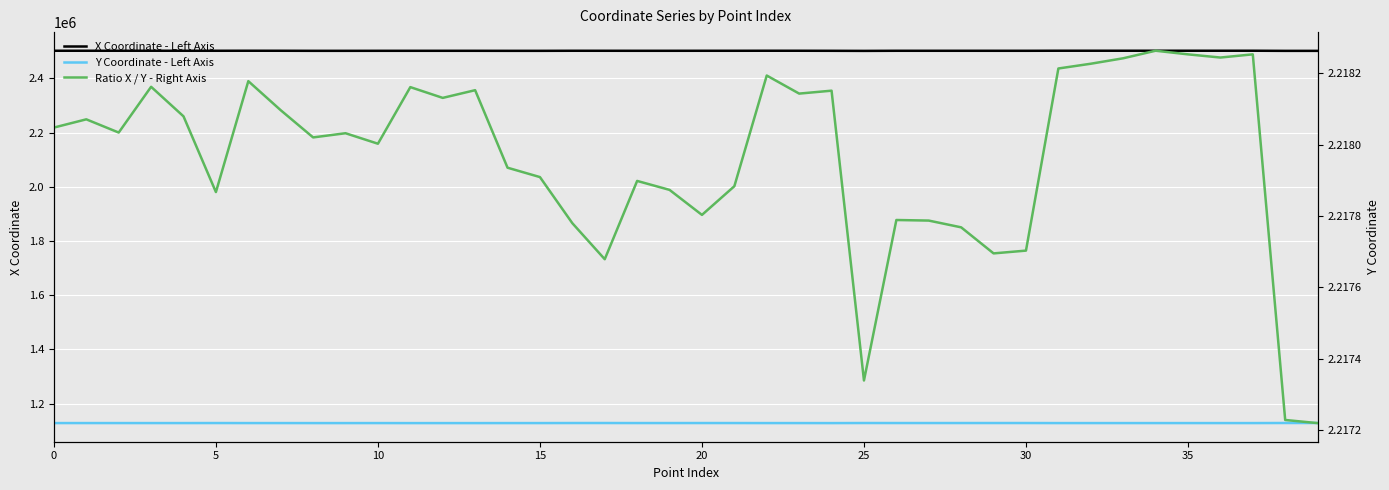

Which series has the largest total across all categories?

X Coordinate - Left Axis